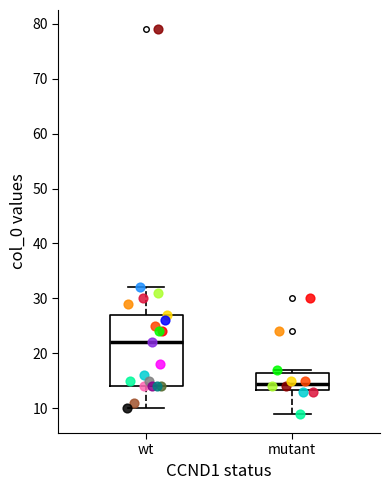

Reading left to right, transcribe this box plot: for each box, give where its median line is, the range the box spans, and where its two whiskers end, as read against the y-axis. The values are not printed on the chart, so give them approximately, as read against the axis.

wt: median 22, box 14 to 27, whiskers 10 to 32
mutant: median 15, box 13 to 17, whiskers 9 to 17 (just above the box's upper edge)